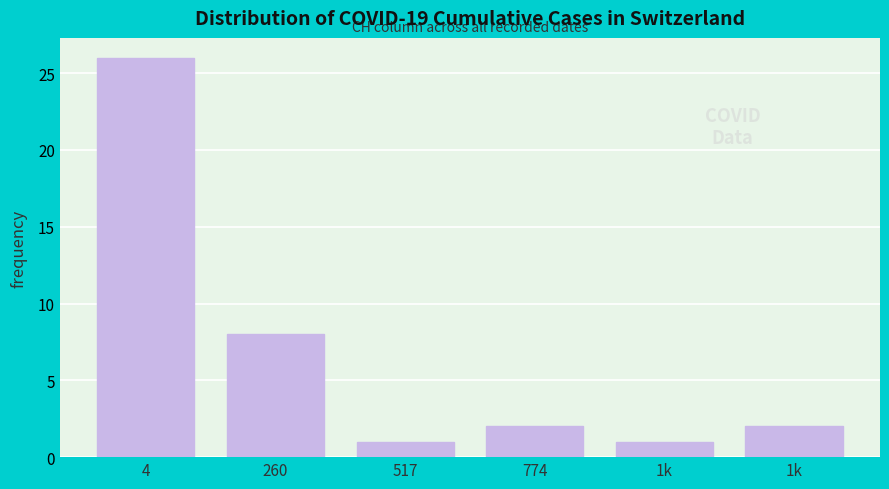

Are the bars horizontal?

No